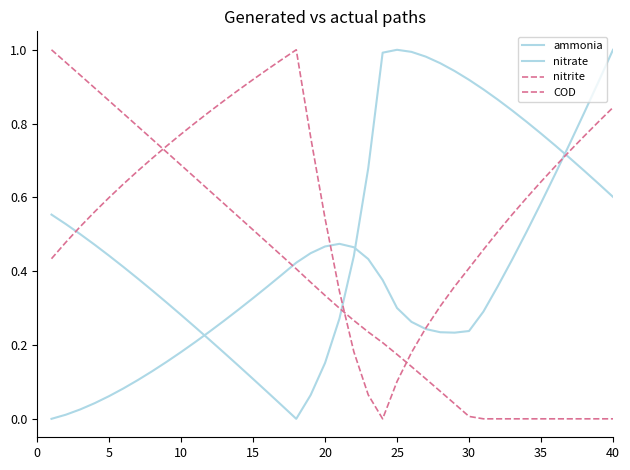

True or false: ammonia and nitrate intersect in this chart.

True